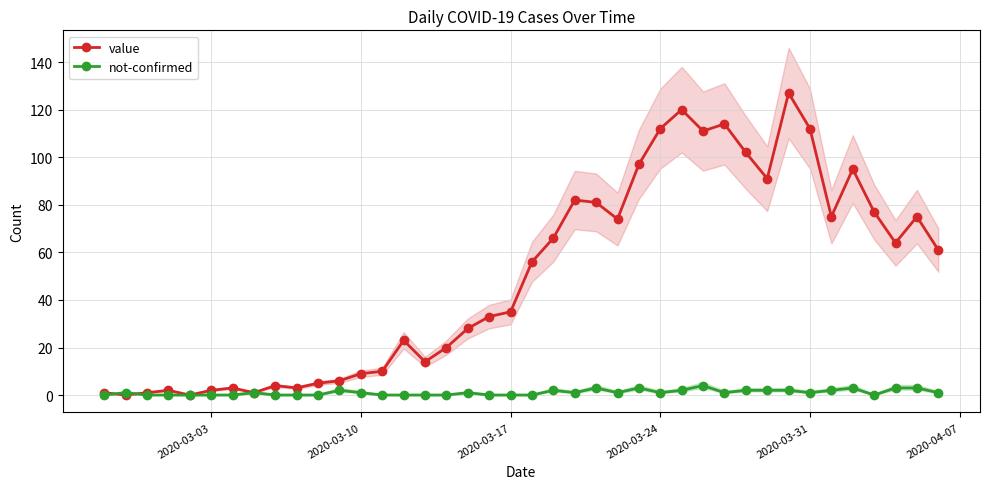

True or false: not-confirmed and value intersect in this chart.

True